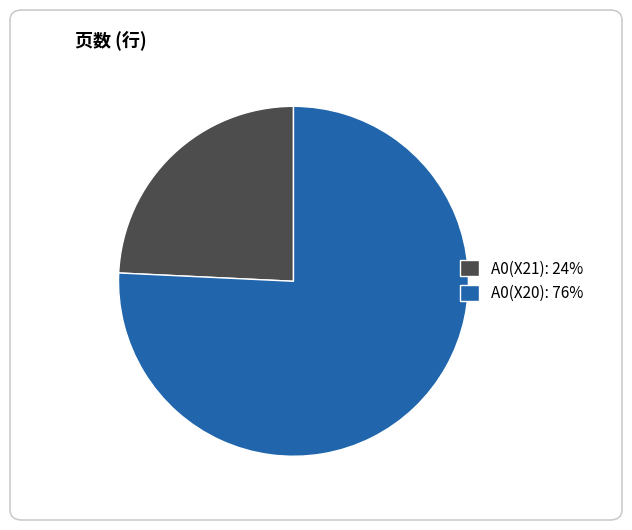

Which slice is the largest?

A0(X20)